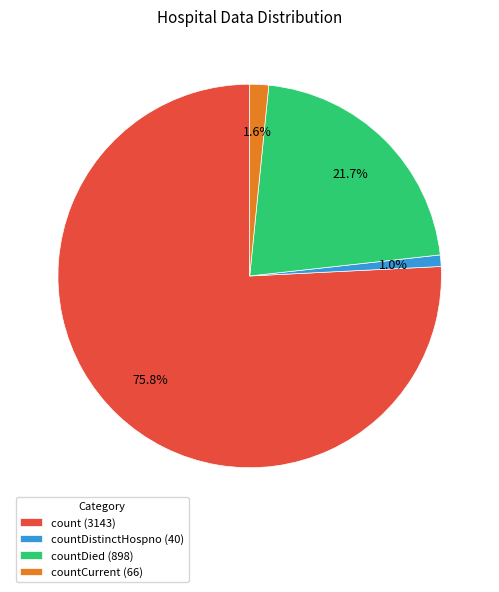

Does any single category account for the majority?

Yes